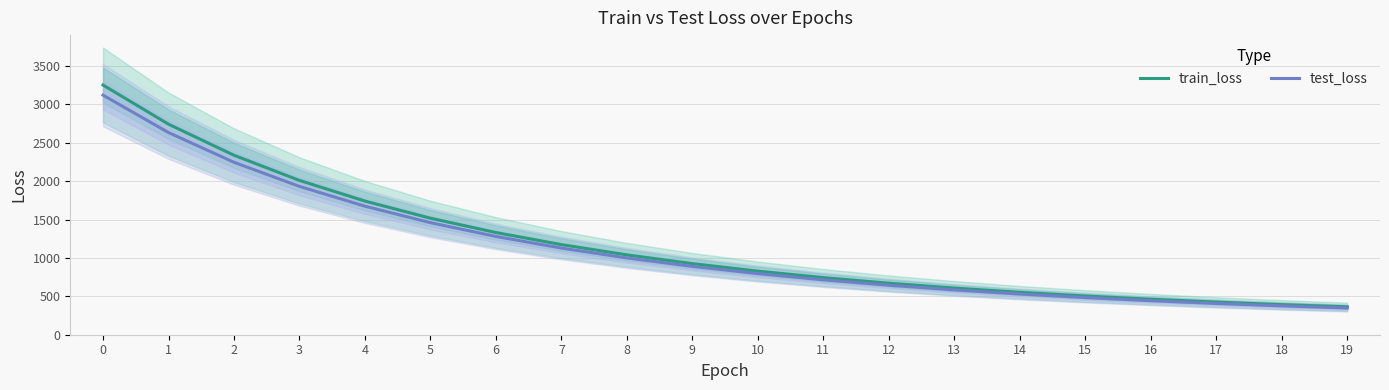

List the series in order of their overall mean, lowest first.

test_loss, train_loss